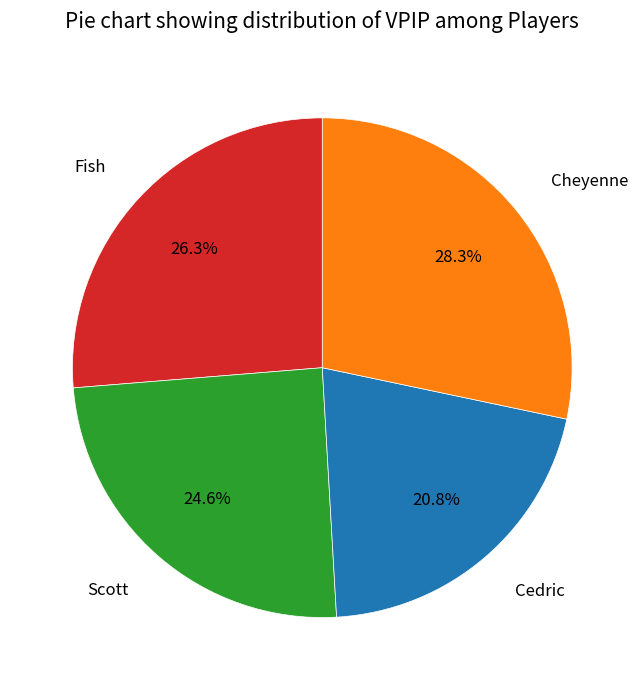

True or false: Cedric accounts for 21% of the total.

True